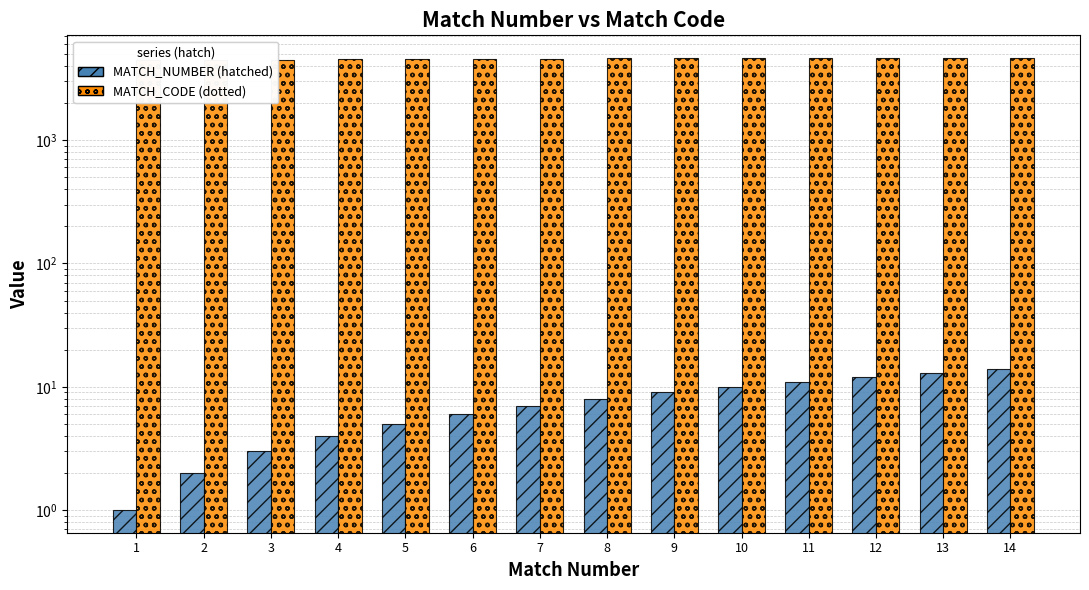

How many bars are there in total?

28